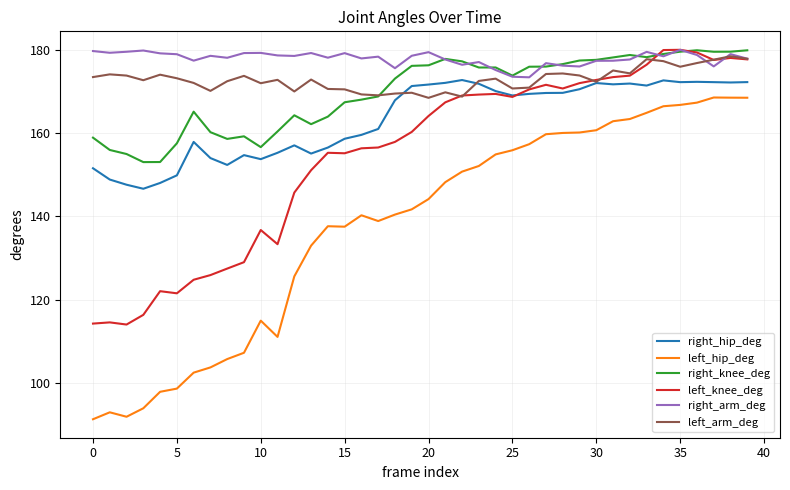

True or false: left_hip_deg has more than 1 interior local peaks.

True